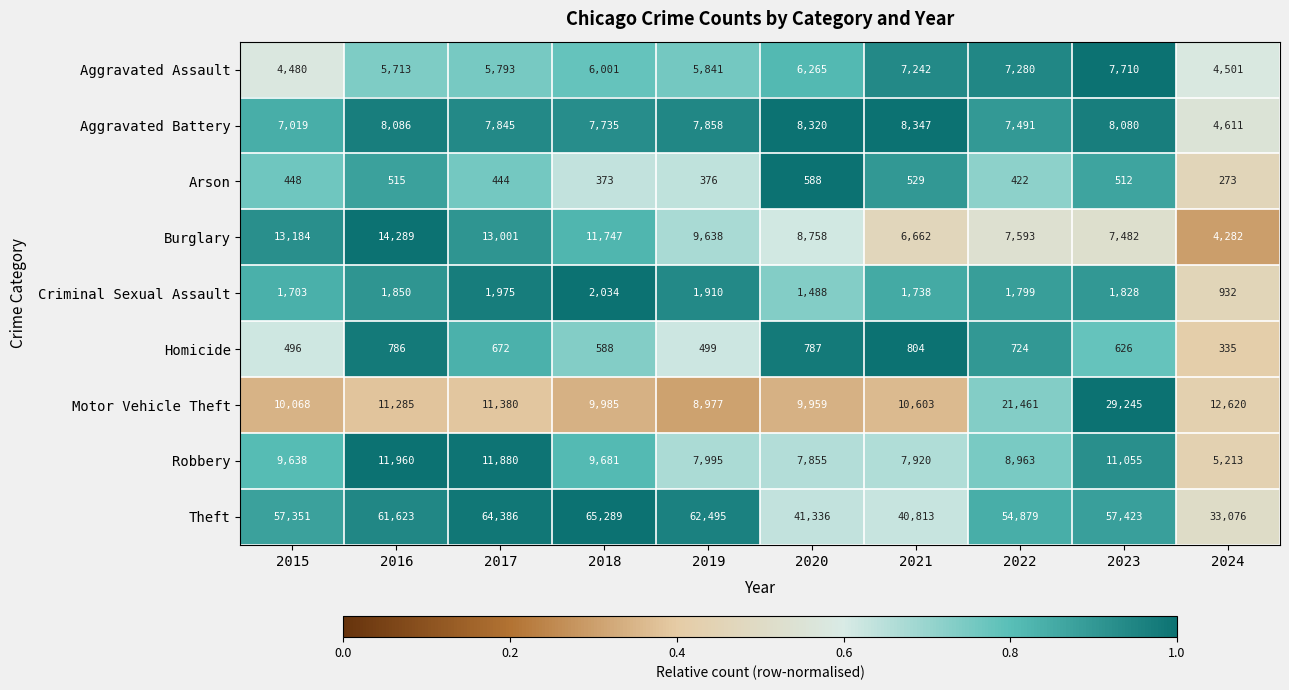

What is the average value of the Theft series?

53867